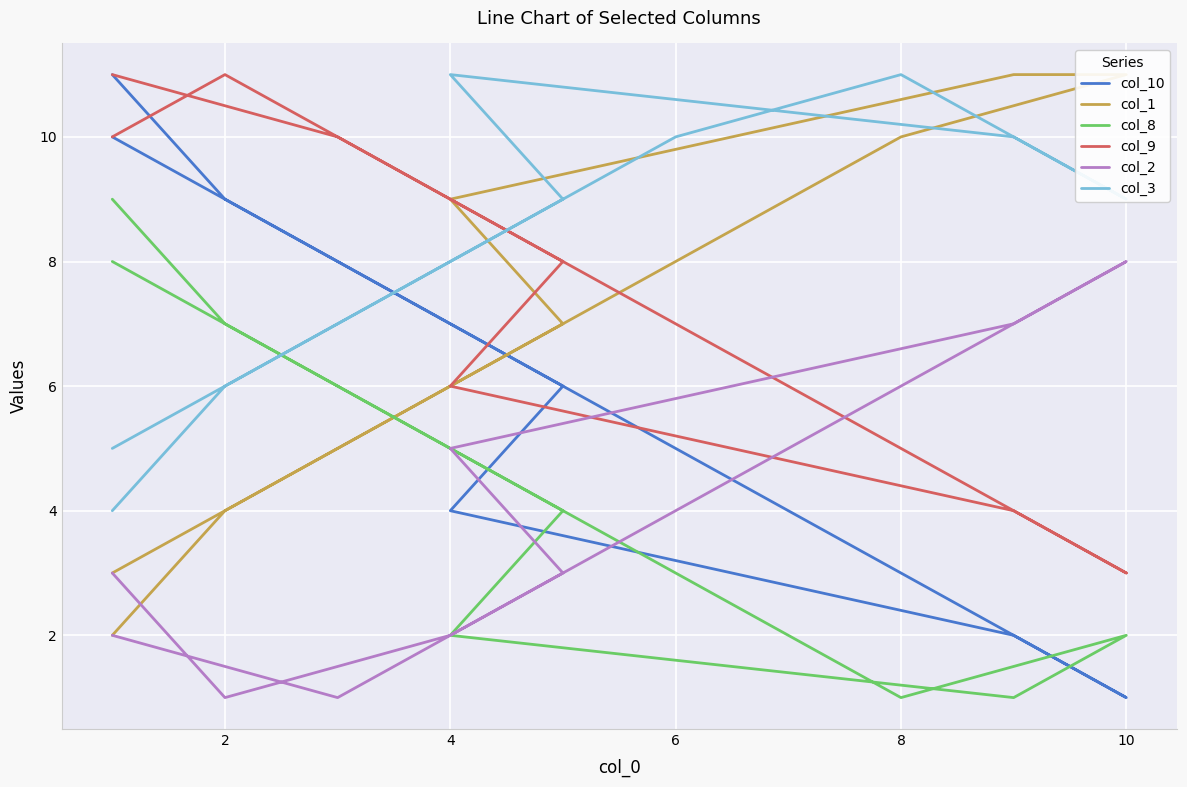

What is the difference between the second highest and second lowest values in the col_10 series?

8